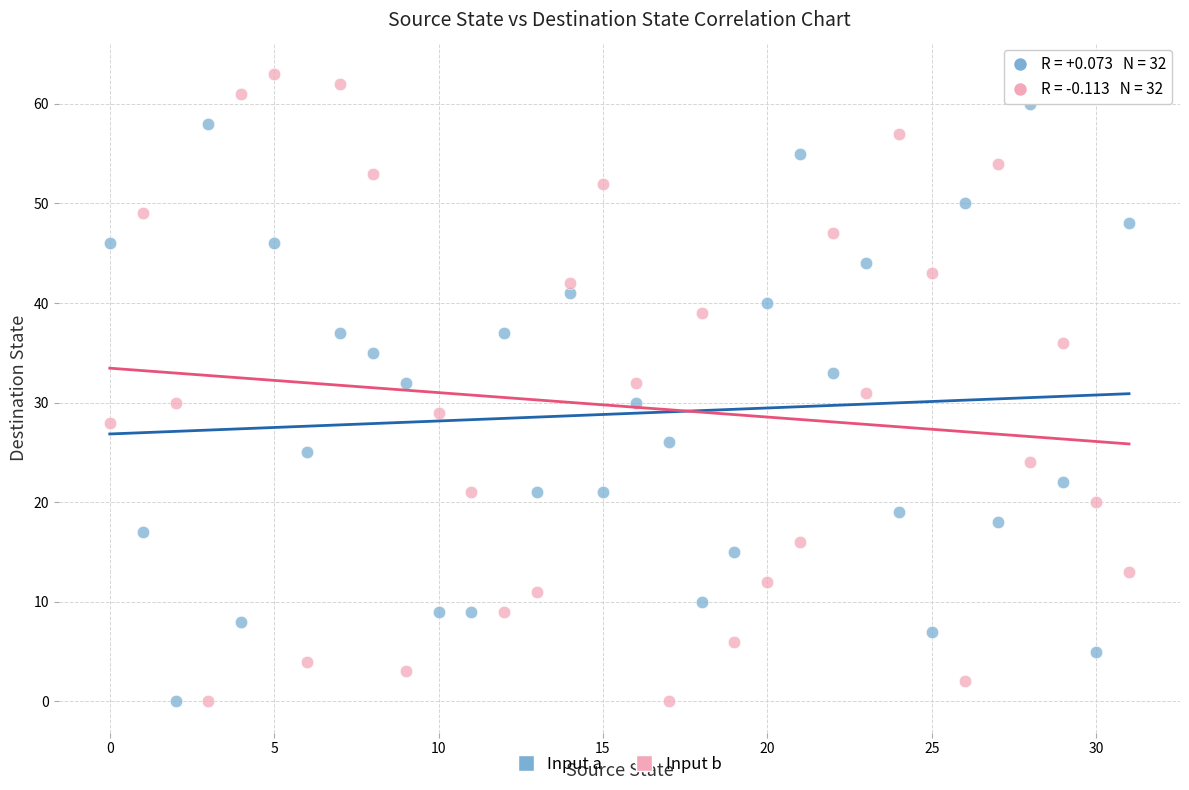

What are all the series names shown in the legend?

Input a, Input b